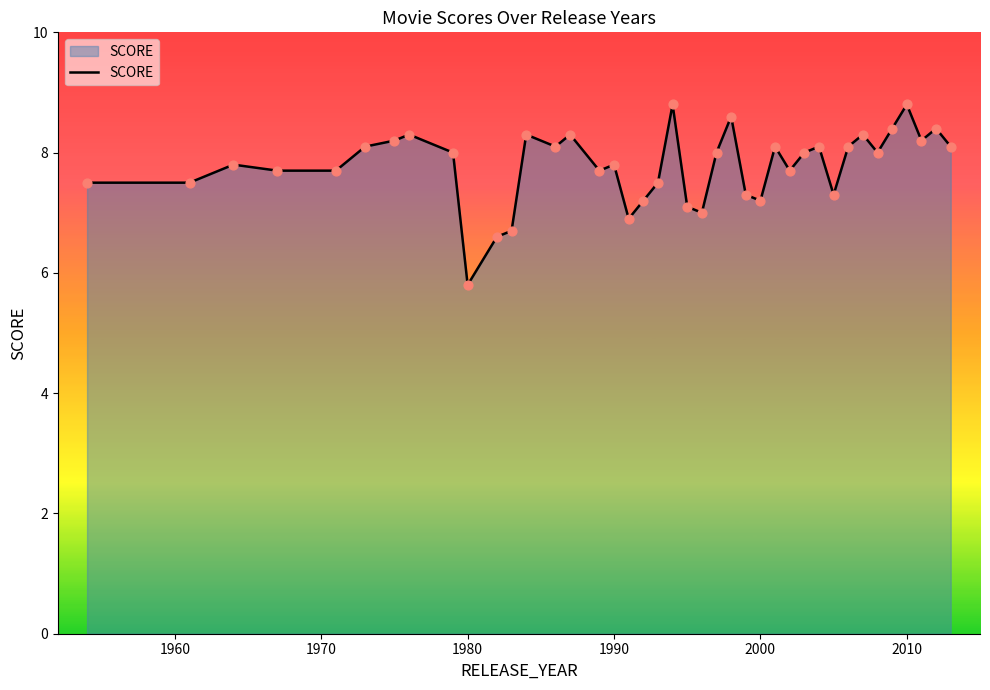

How many lines are shown in the chart?

1